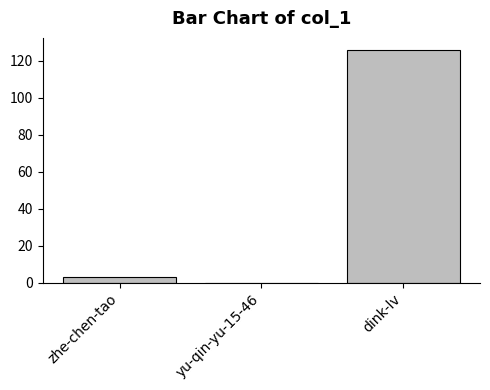

True or false: the data shows 167 at dink-lv.

False